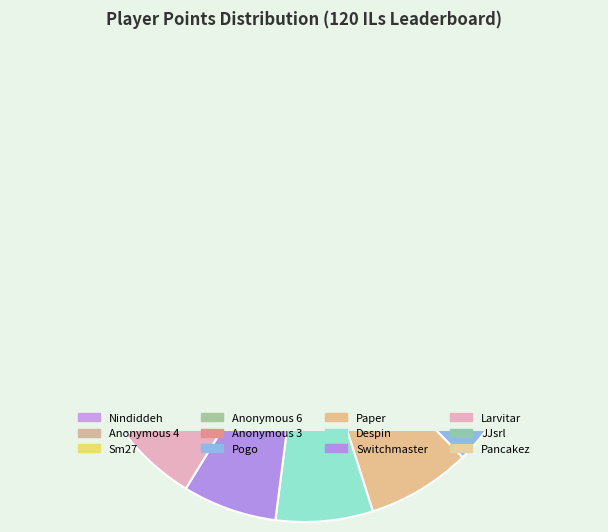

What percentage is NOT represented by Anonymous 6?

90.0%